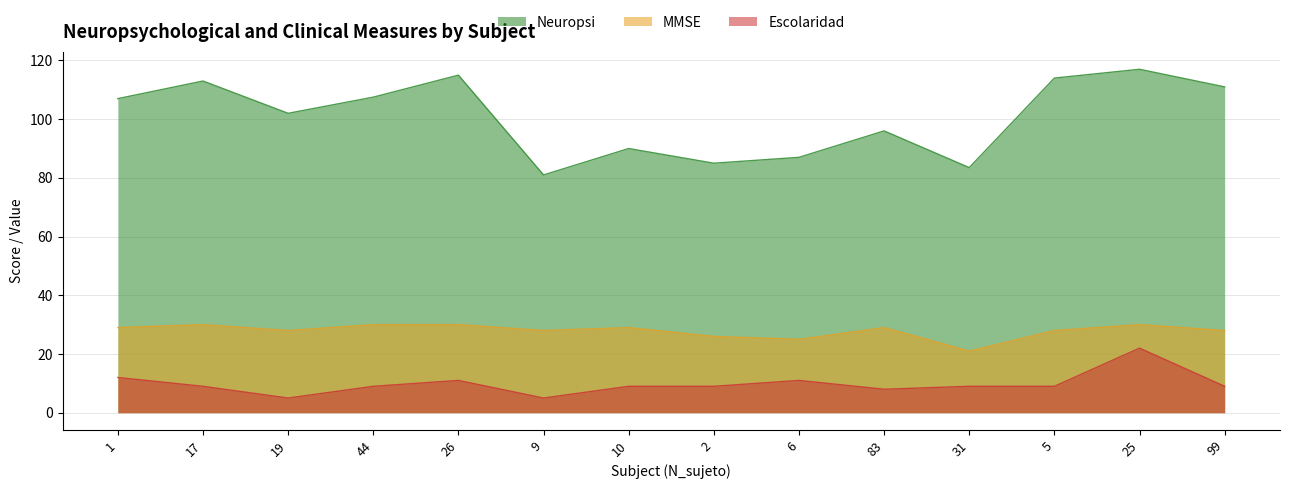

The Neuropsi series shows 96.0 at 83. True or false?

True